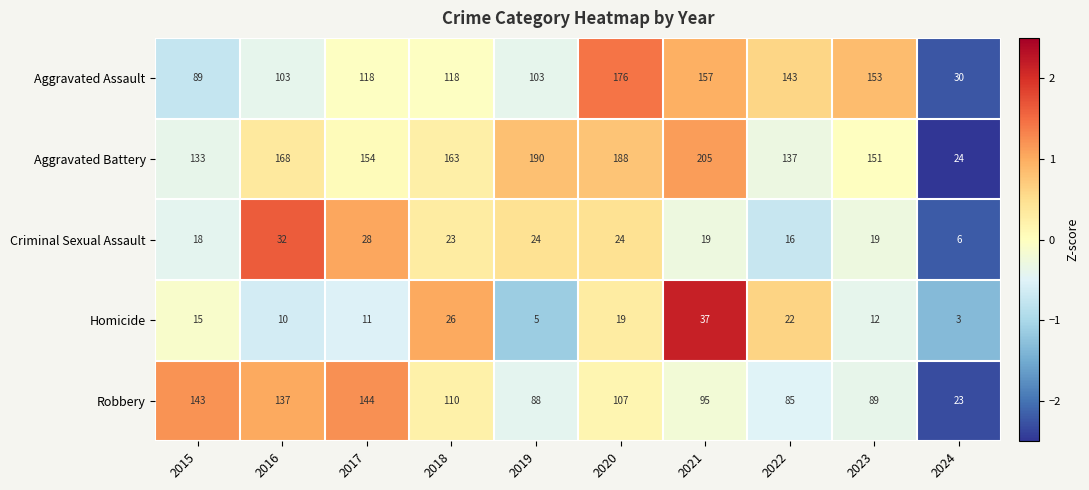

What is the maximum value shown in the chart?

205